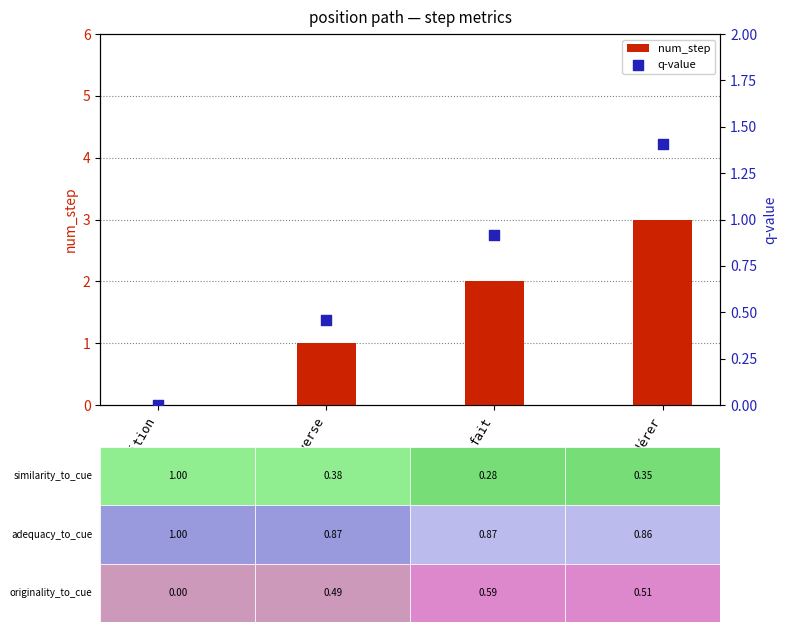

Which series reaches the minimum Y coordinate?

num_step